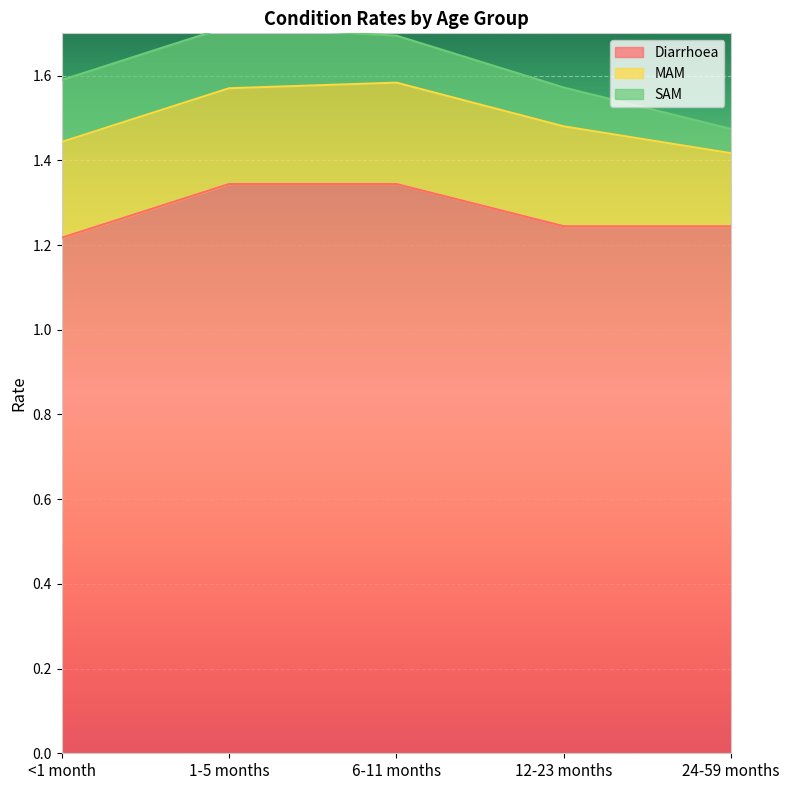

Where is Diarrhoea nearest to the value 1?

<1 month